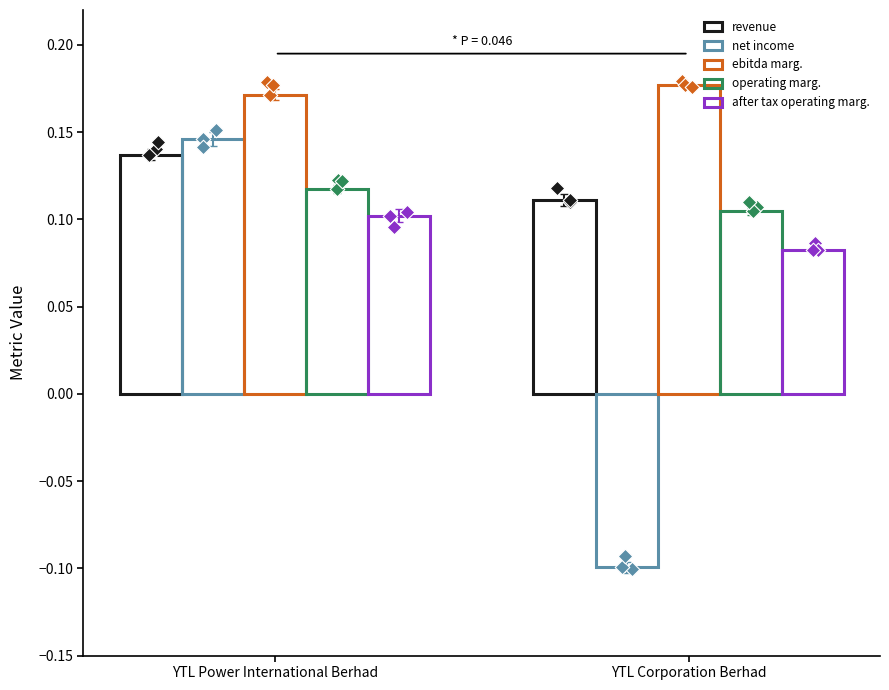

Which series contains the highest Y value?

ebitda marg.